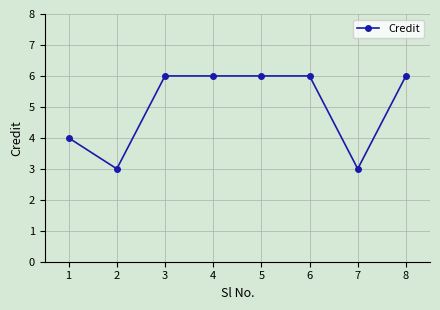

How many lines are shown in the chart?

1